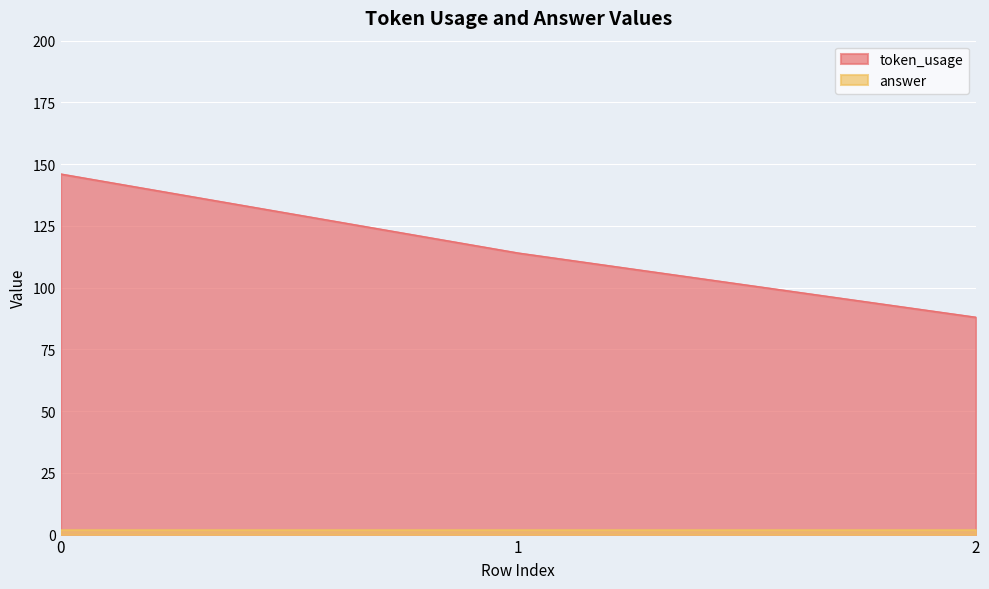

What value does the data have at 2?

88